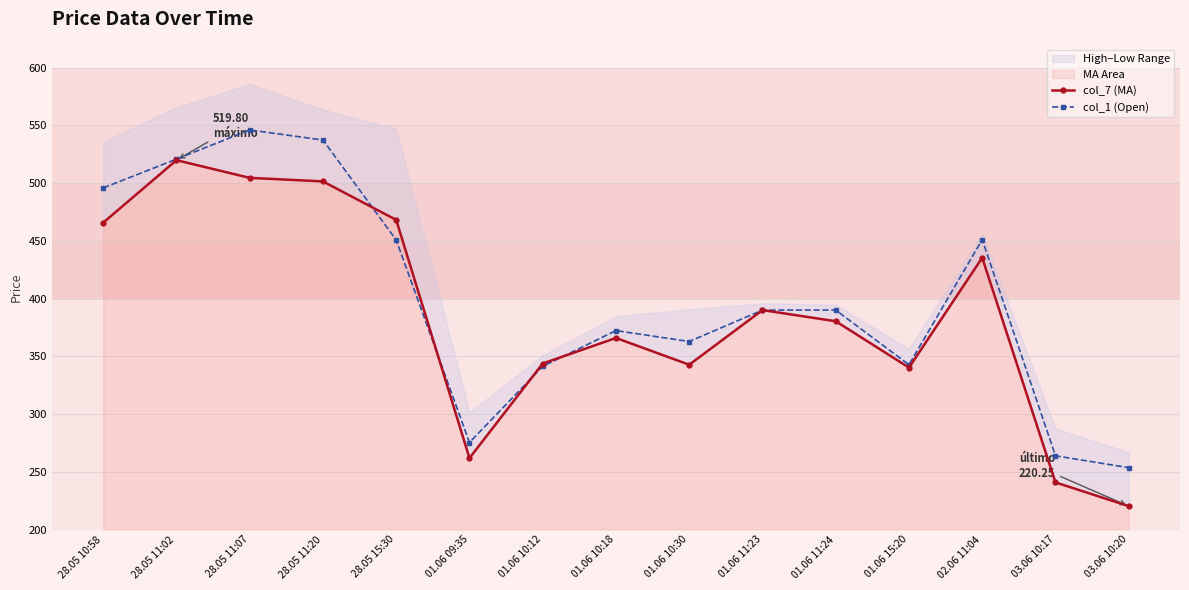

What is the label of the 1st point from the right?

03.06 10:20